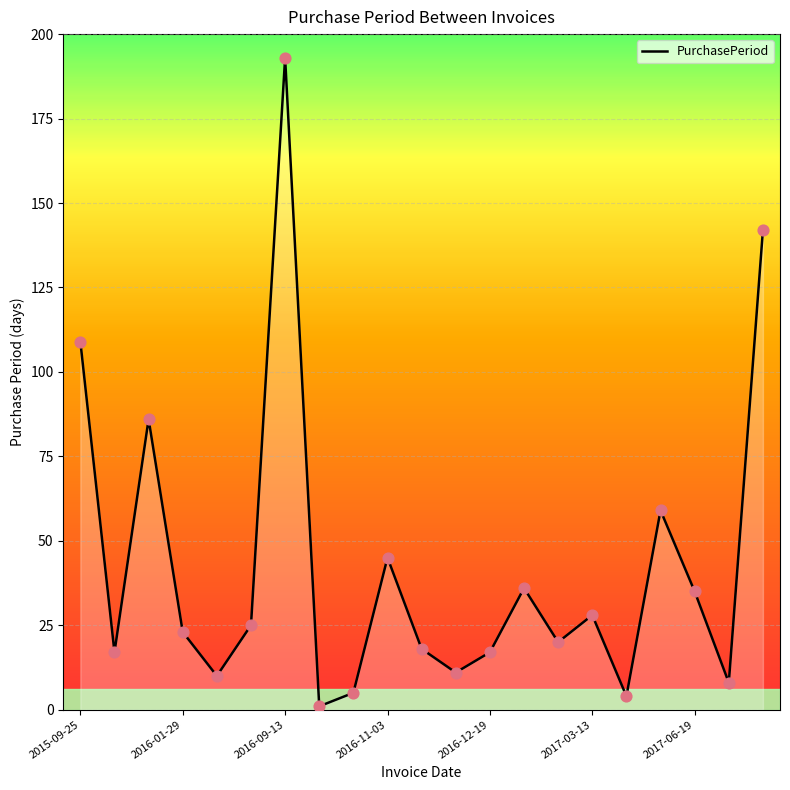

What is the maximum value shown in the chart?

193